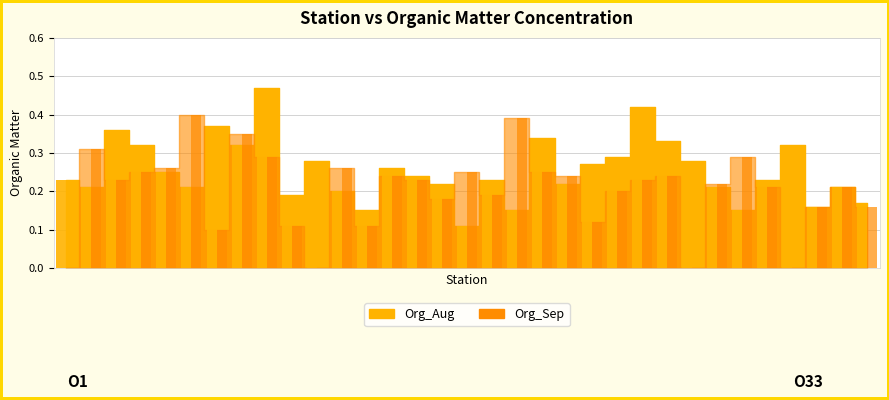

Is it true that Org_Aug equals 0.1 at O10?

False